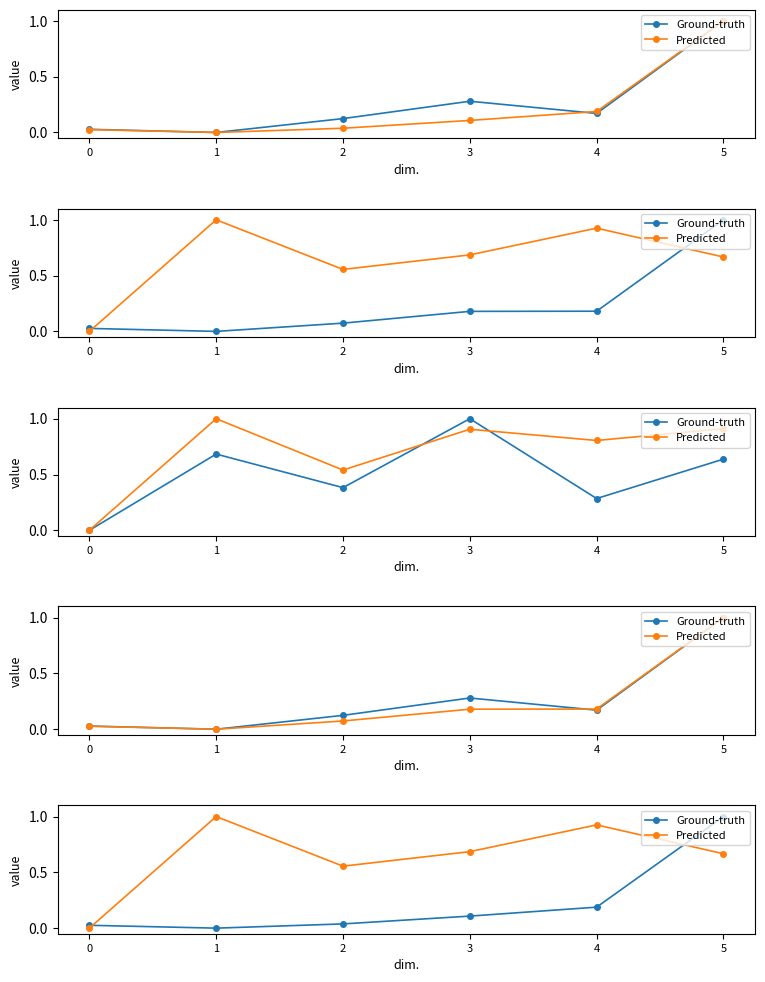

At which label does Ground-truth reach its peak?

5